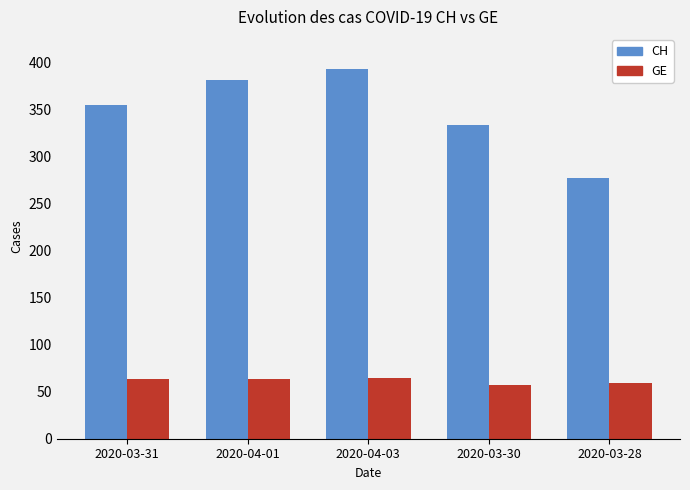

What value does the CH series have at 2020-03-31, to the nearest 5?

355